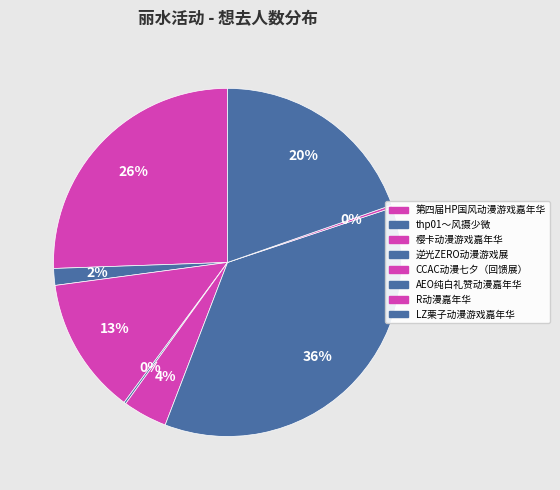

How many segments does this pie chart have?

8